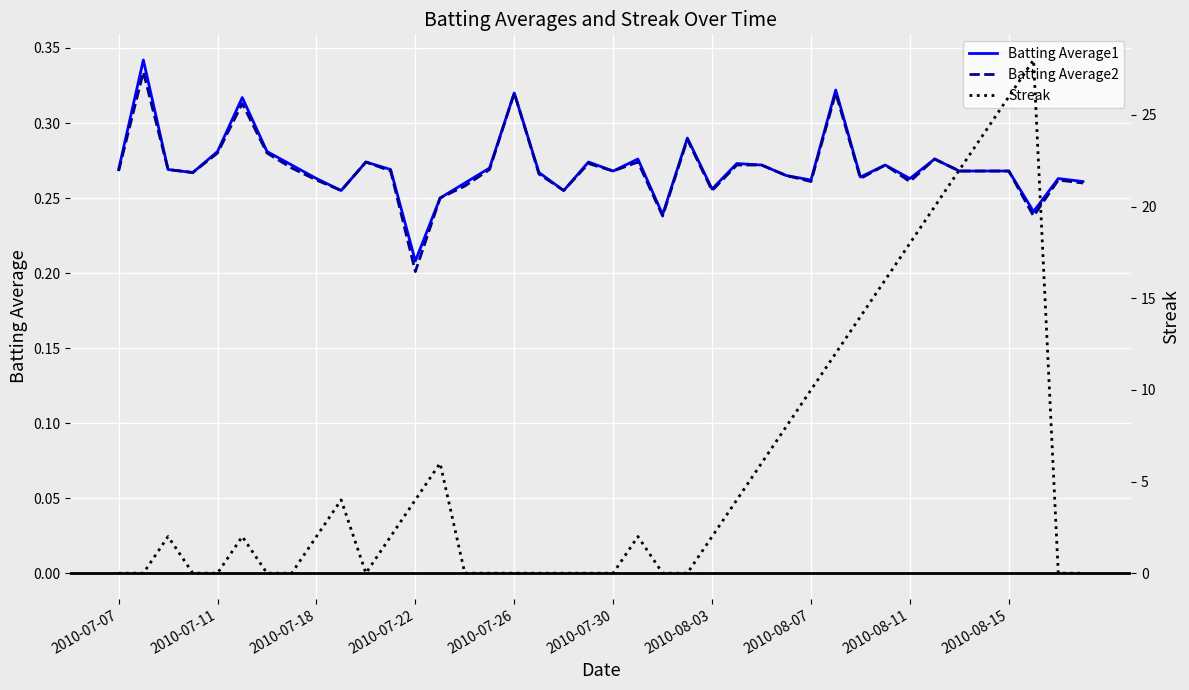

Where is Batting Average2 nearest to the value 0?

2010-07-22